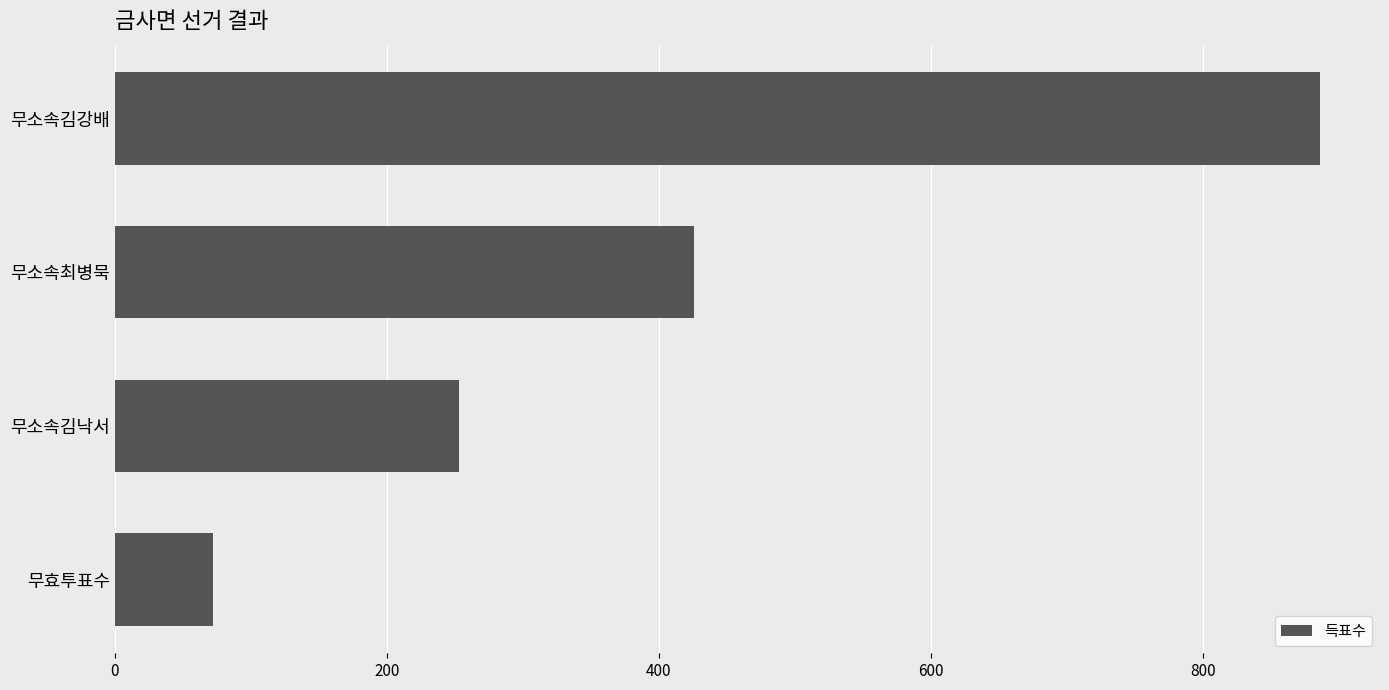

Approximately how many times larger is the value at 무소속김낙서 compared to 무효투표수?

3.5